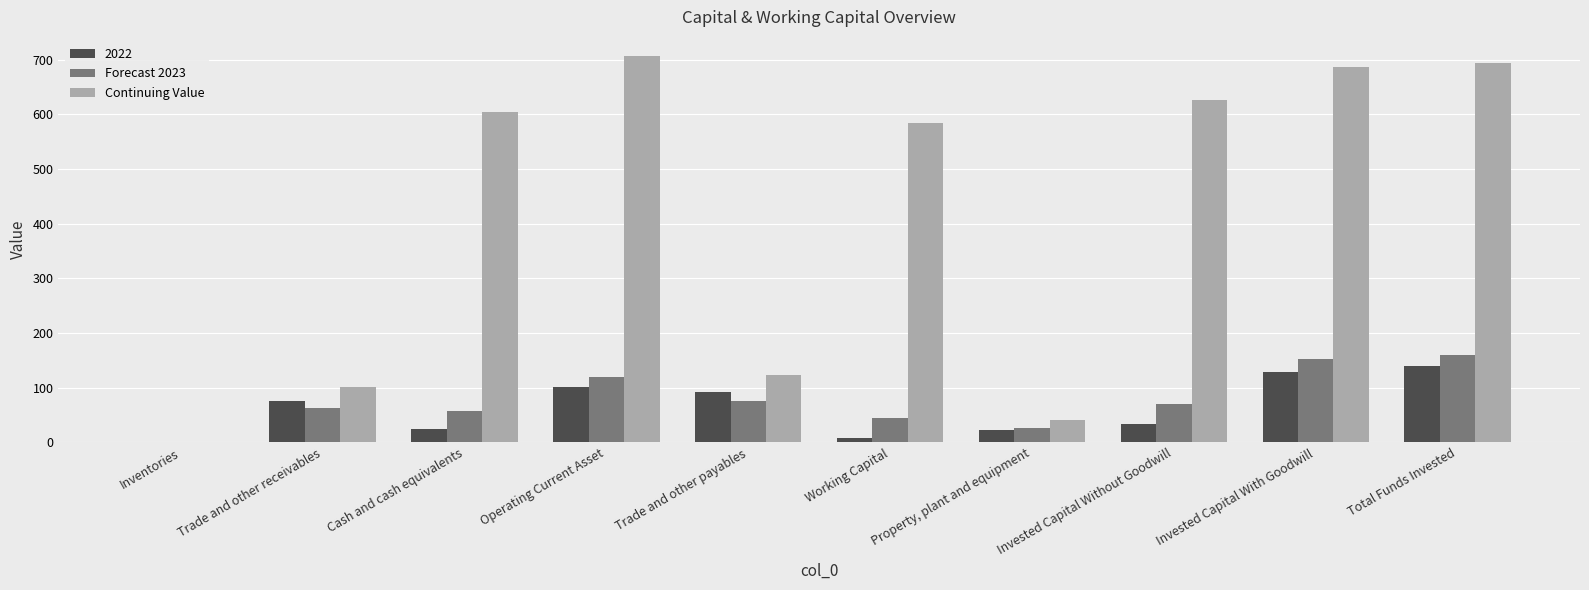

The Continuing Value series shows 625.4 at Invested Capital Without Goodwill. True or false?

True